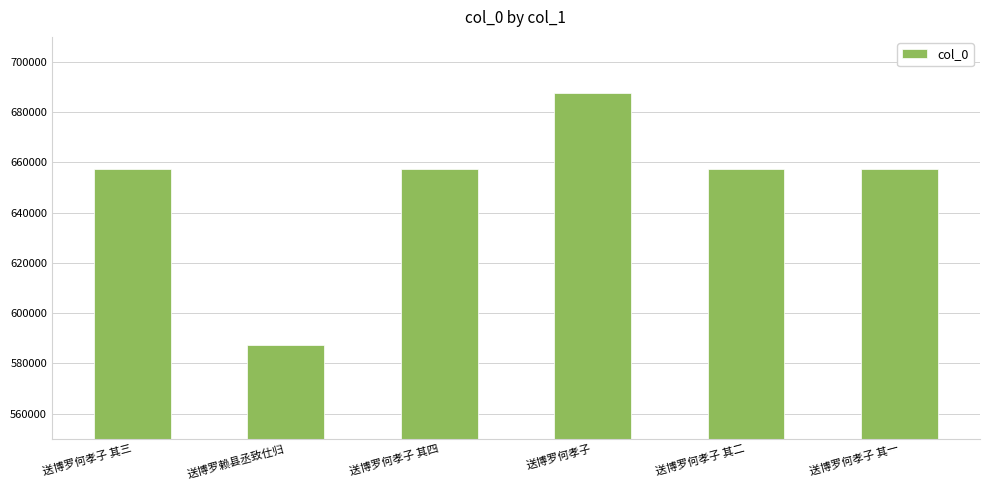

Is it true that the value at 送博罗何孝子 其三 is 657331?

True